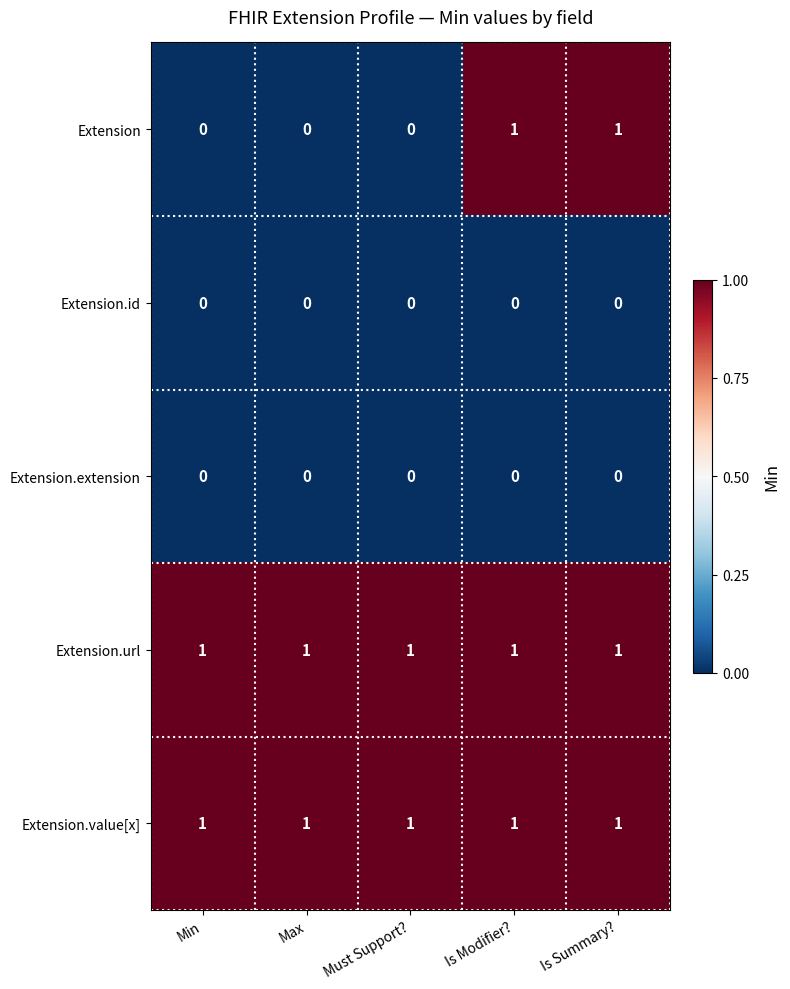

Reading left to right, transcribe all the data shown in this chart.

Extension: Min=0	Max=0	Must Support?=0	Is Modifier?=1	Is Summary?=1
Extension.id: Min=0	Max=0	Must Support?=0	Is Modifier?=0	Is Summary?=0
Extension.extension: Min=0	Max=0	Must Support?=0	Is Modifier?=0	Is Summary?=0
Extension.url: Min=1	Max=1	Must Support?=1	Is Modifier?=1	Is Summary?=1
Extension.value[x]: Min=1	Max=1	Must Support?=1	Is Modifier?=1	Is Summary?=1